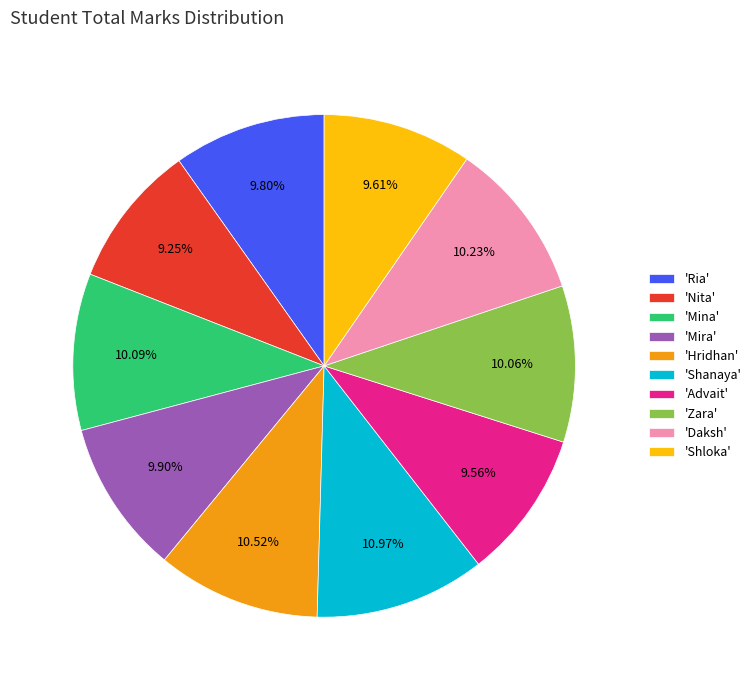

Is 'Hridhan' the majority of the pie?

No